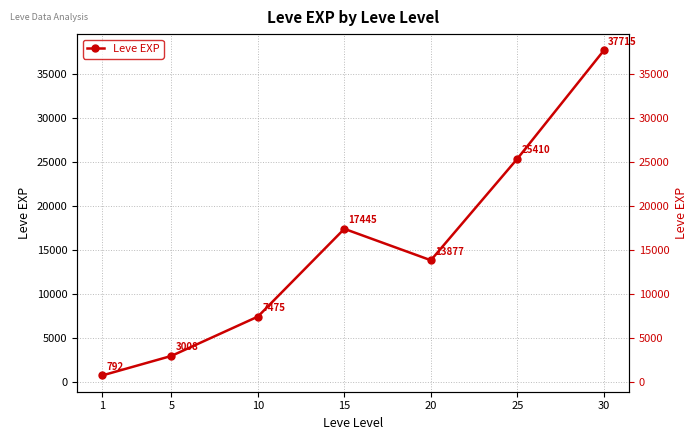

Which has a higher value, 10 or 1?

10